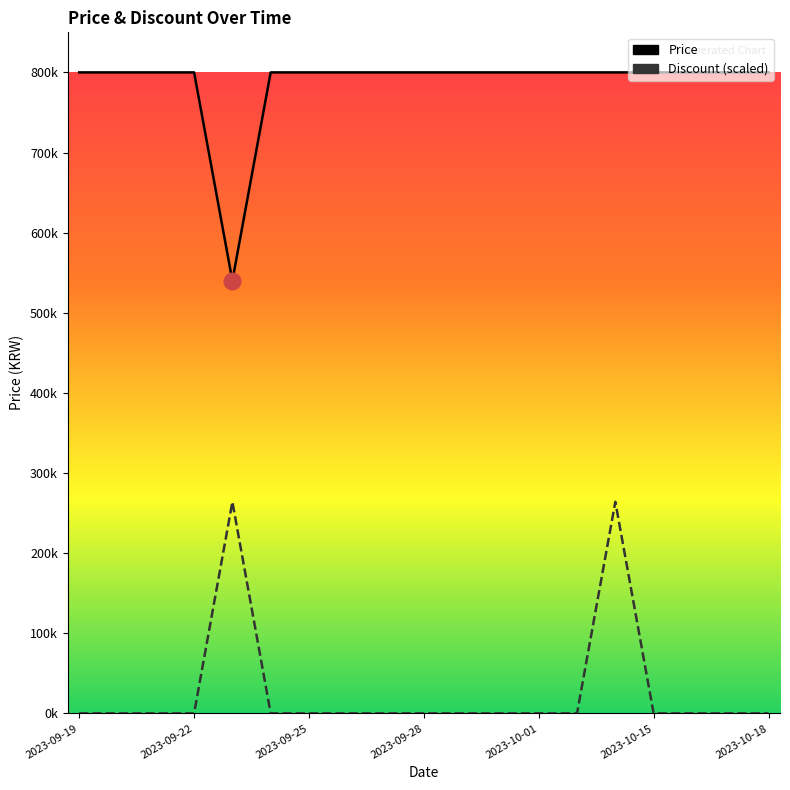

What is the approximate value of Price at 17, to the nearest 100?

800000